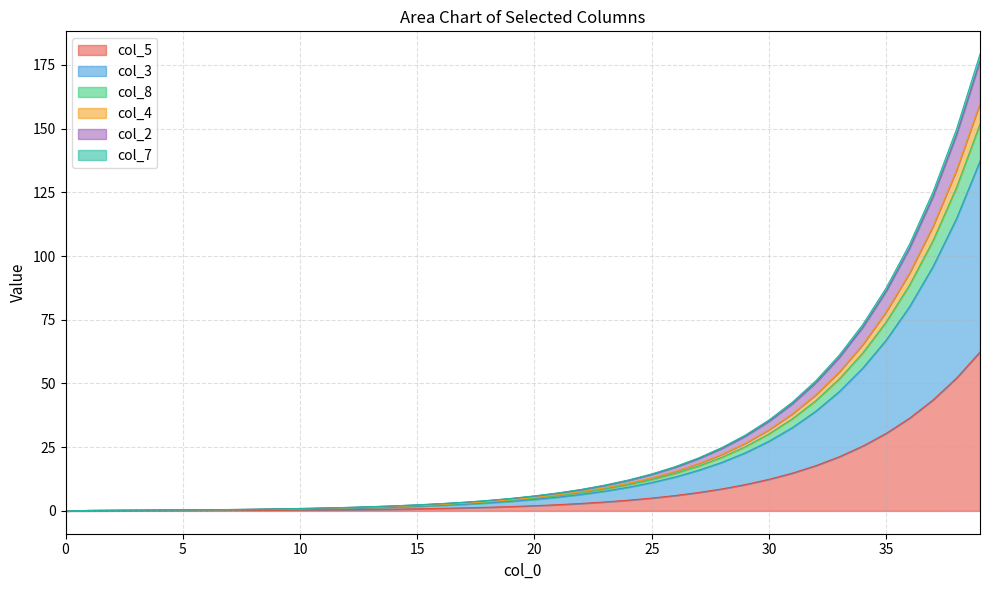

What are all the series names shown in the legend?

col_5, col_3, col_8, col_4, col_2, col_7